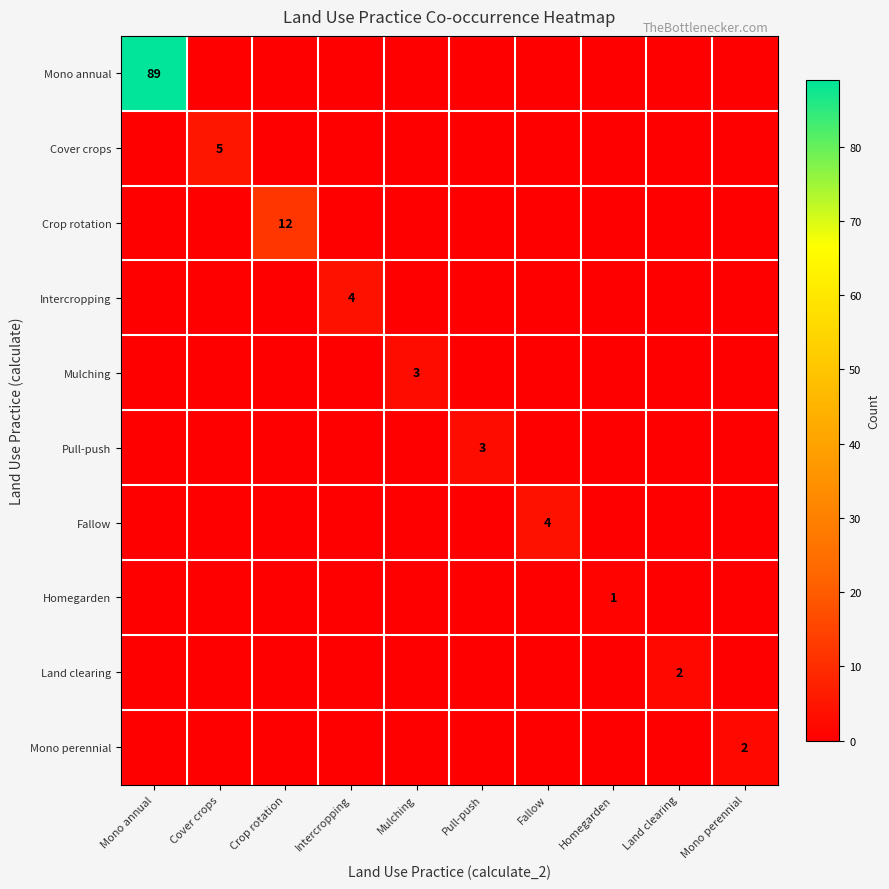

The value of Intercropping at Intercropping is 6. True or false?

False